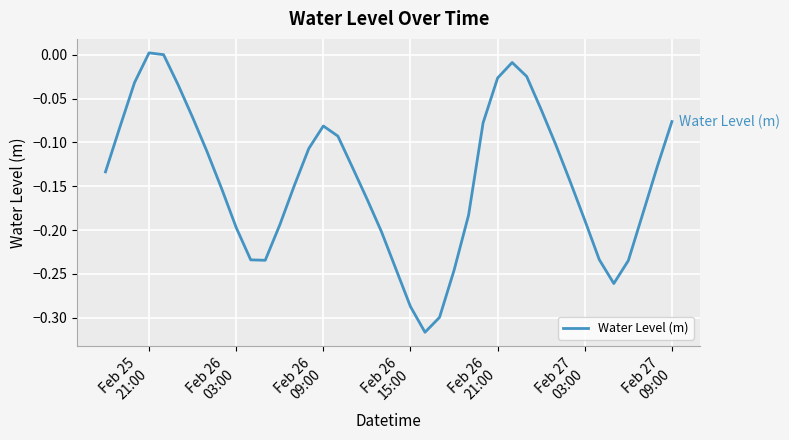

What is the difference between the maximum and minimum values?

0.3